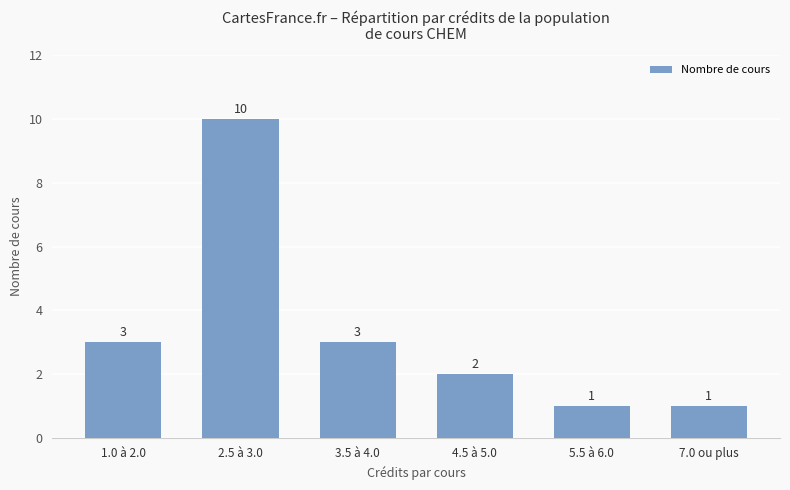

Is it true that the value at 4.5 à 5.0 is 3?

False